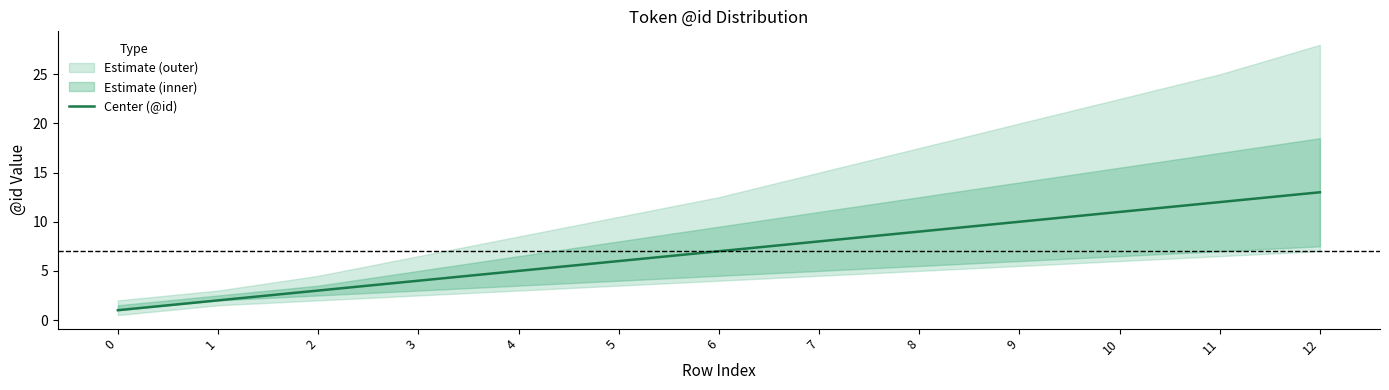

How many lines are shown in the chart?

1